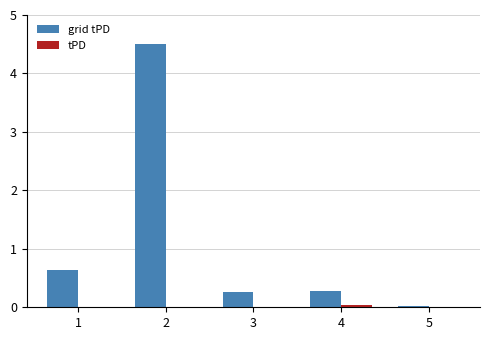

How many tPD values are between 0 and 1?

5